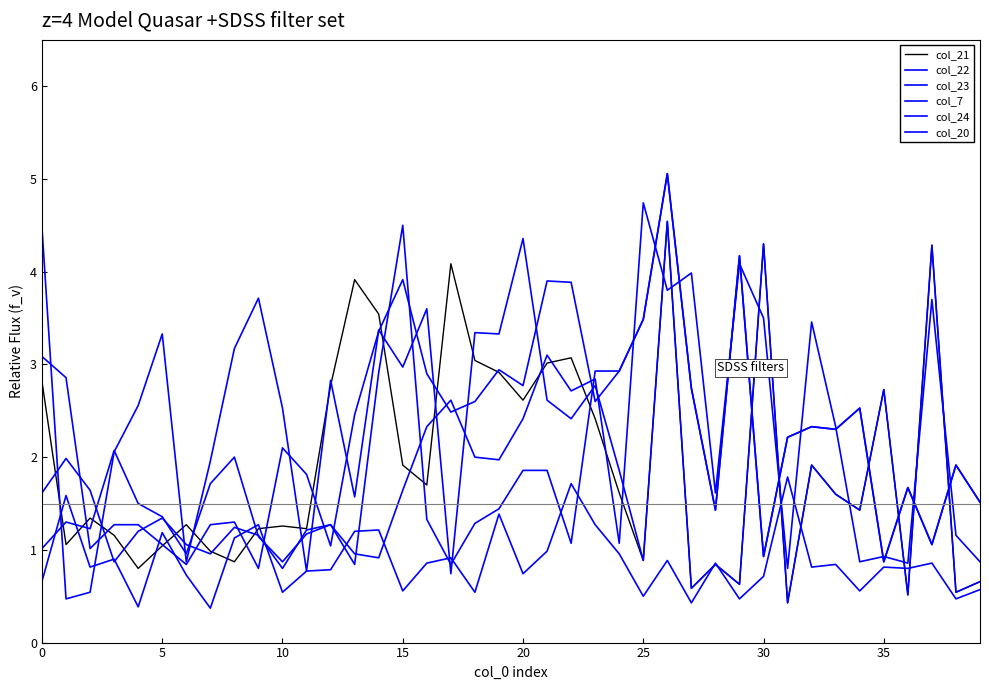

Does the chart have visible grid lines?

No